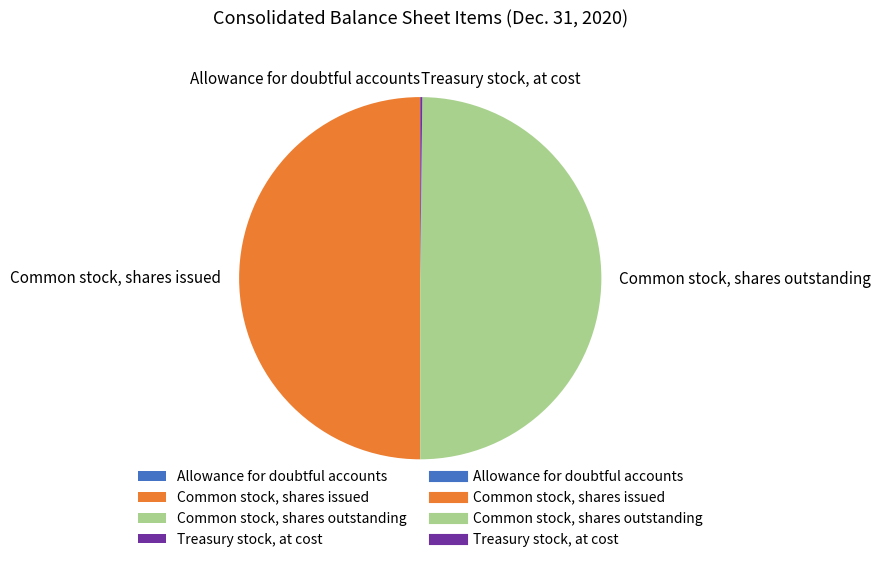

Do Common stock, shares outstanding and Common stock, shares issued together represent more than half of the pie?

Yes